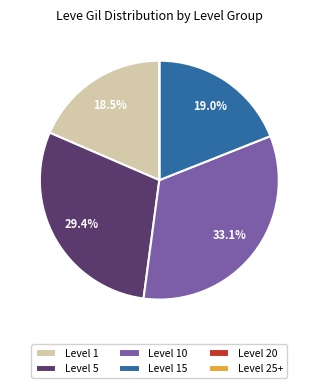

Which has a higher value, Level 15 or Level 10?

Level 10